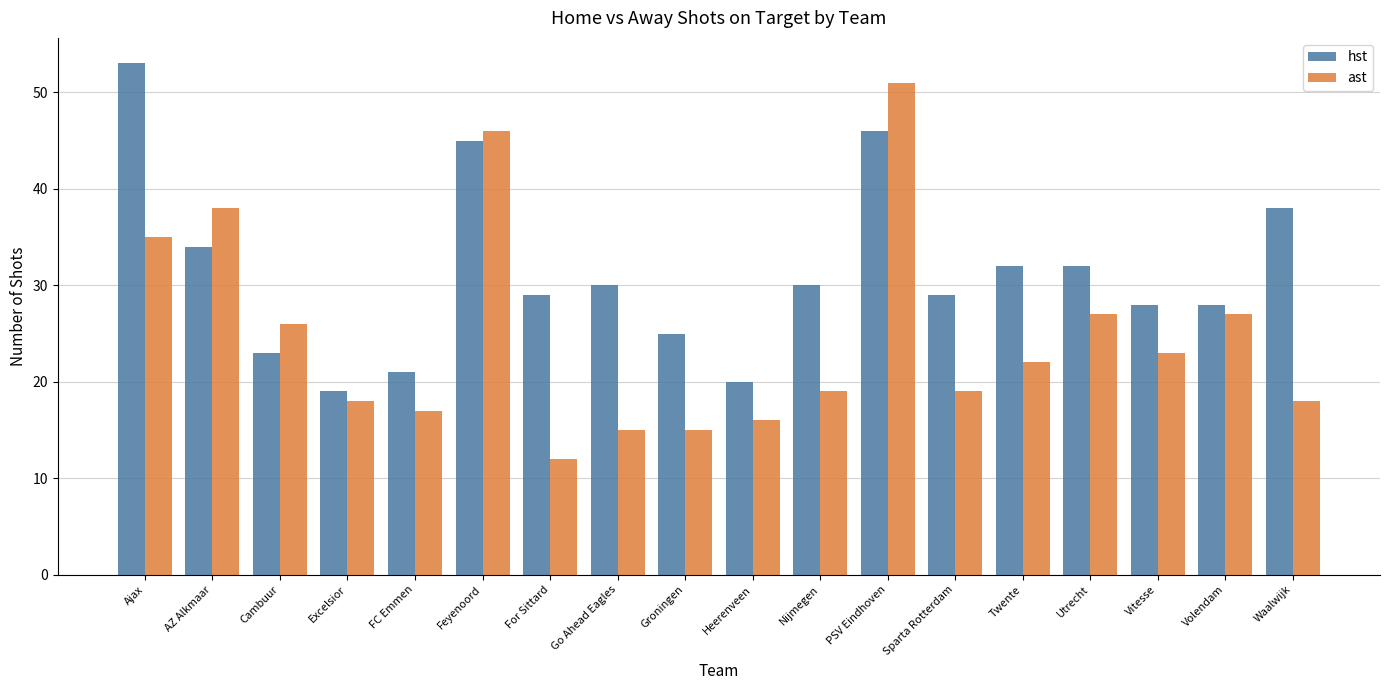

Reading right to left, list all the values displayed in this chart.

hst: Waalwijk=38	Volendam=28	Vitesse=28	Utrecht=32	Twente=32	Sparta Rotterdam=29	PSV Eindhoven=46	Nijmegen=30	Heerenveen=20	Groningen=25	Go Ahead Eagles=30	For Sittard=29	Feyenoord=45	FC Emmen=21	Excelsior=19	Cambuur=23	AZ Alkmaar=34	Ajax=53
ast: Waalwijk=18	Volendam=27	Vitesse=23	Utrecht=27	Twente=22	Sparta Rotterdam=19	PSV Eindhoven=51	Nijmegen=19	Heerenveen=16	Groningen=15	Go Ahead Eagles=15	For Sittard=12	Feyenoord=46	FC Emmen=17	Excelsior=18	Cambuur=26	AZ Alkmaar=38	Ajax=35